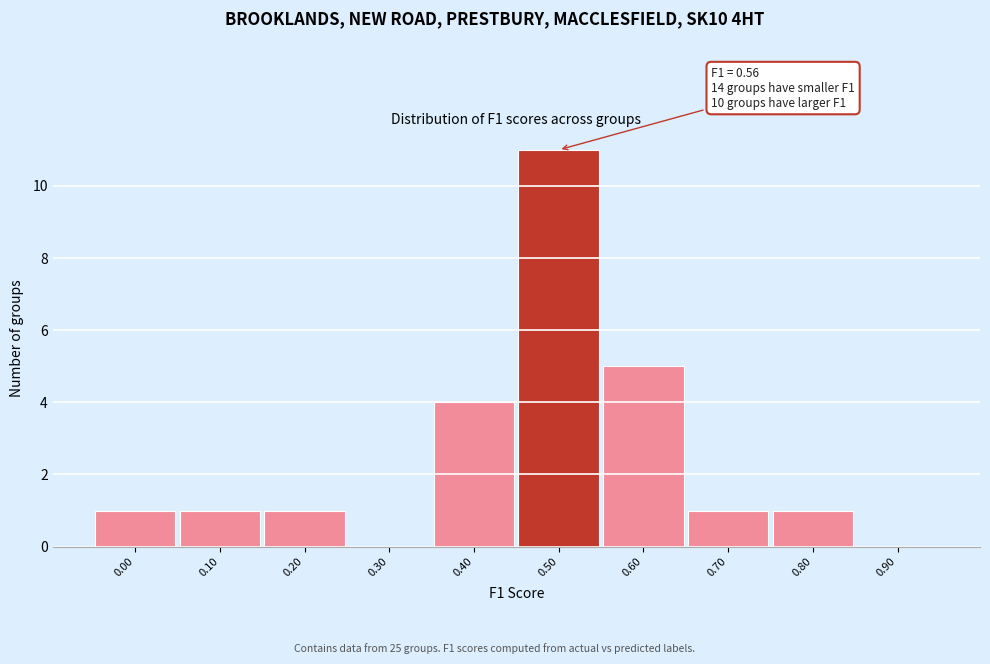

Reading left to right, what are all the values shown in this chart?

0.00=1	0.10=1	0.20=1	0.30=0	0.40=4	0.50=11	0.60=5	0.70=1	0.80=1	0.90=0